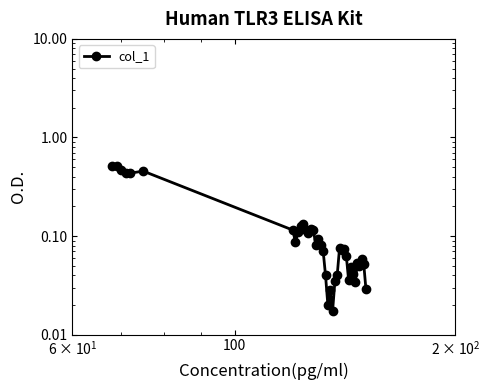

Is it true that the value at 36 is 0.1?

False